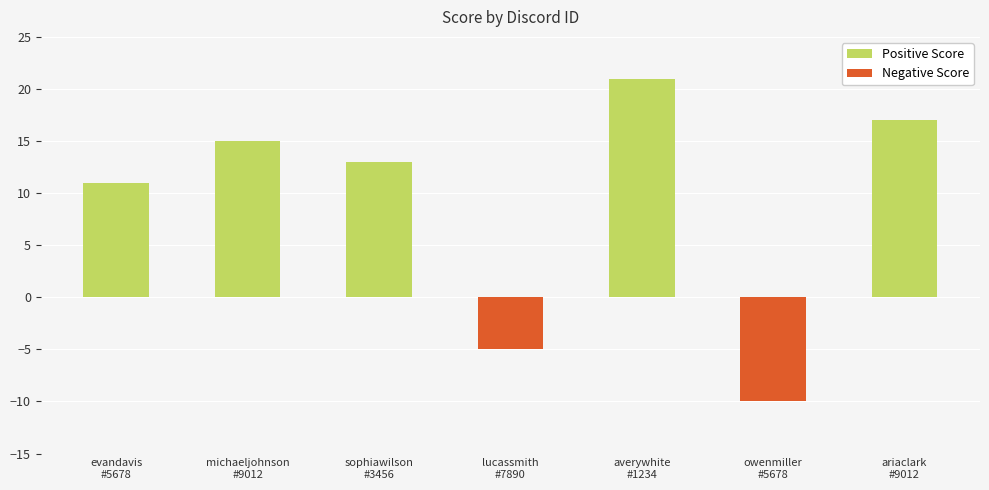

At which category does the chart reach its peak across all series?

averywhite
#1234